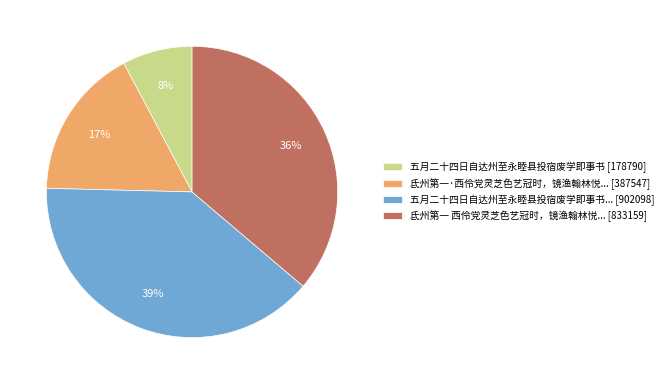

Which category has the biggest portion of the pie?

五月二十四日自达州至永睦县投宿废学即事书... [902098]